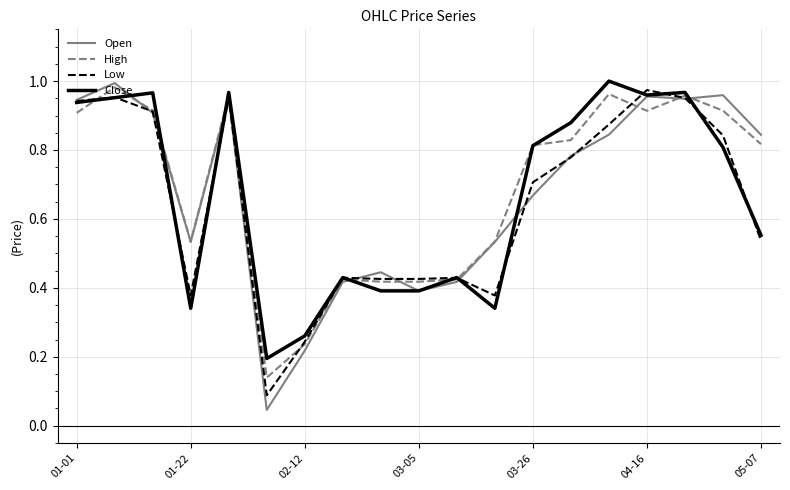

Is the value of Close at 01-01 greater than the value of Low at 02-12?

Yes